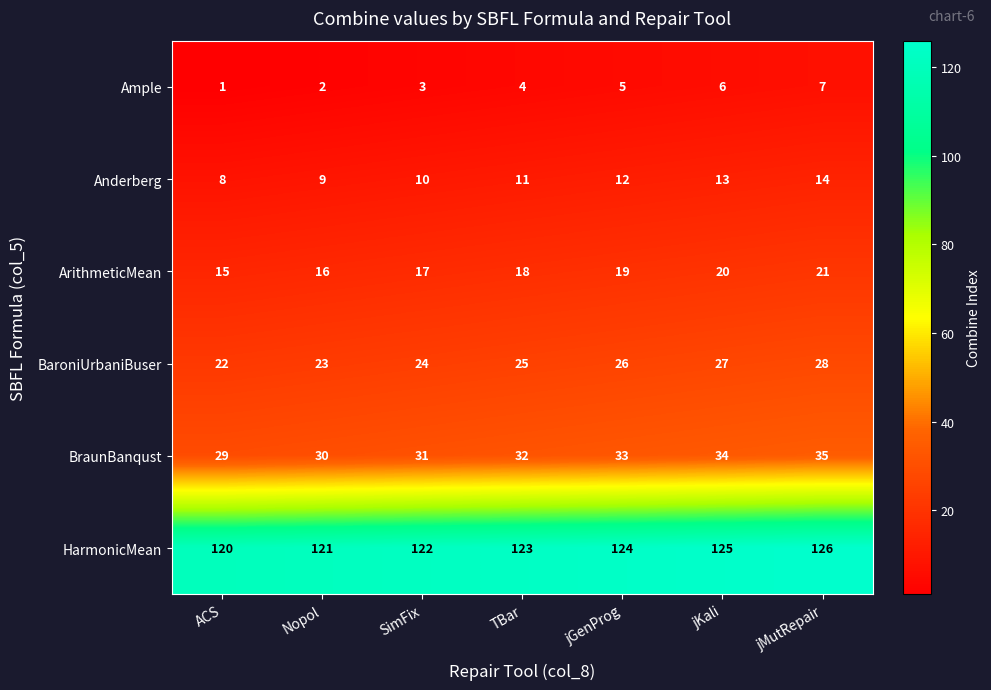

How many categories are shown in the chart?

7